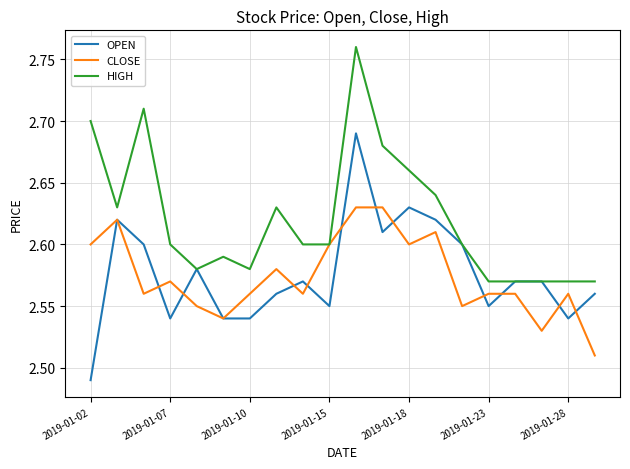

Which series has the largest total across all categories?

HIGH